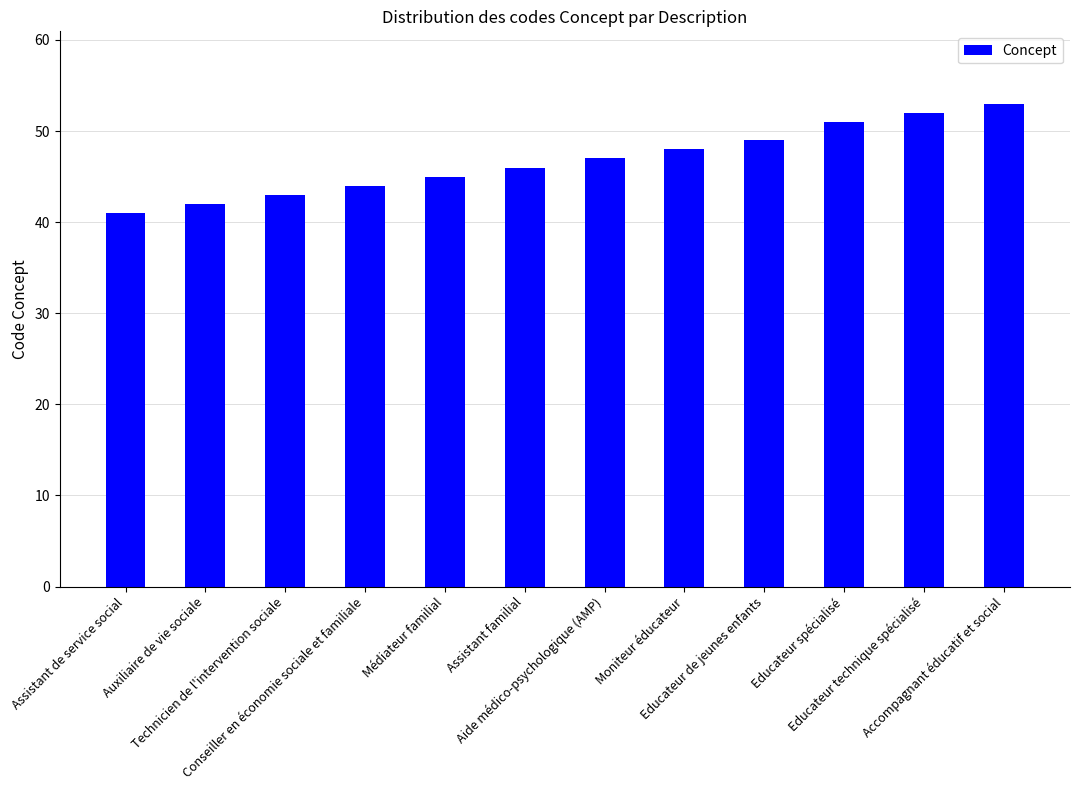

What is the average value?

47